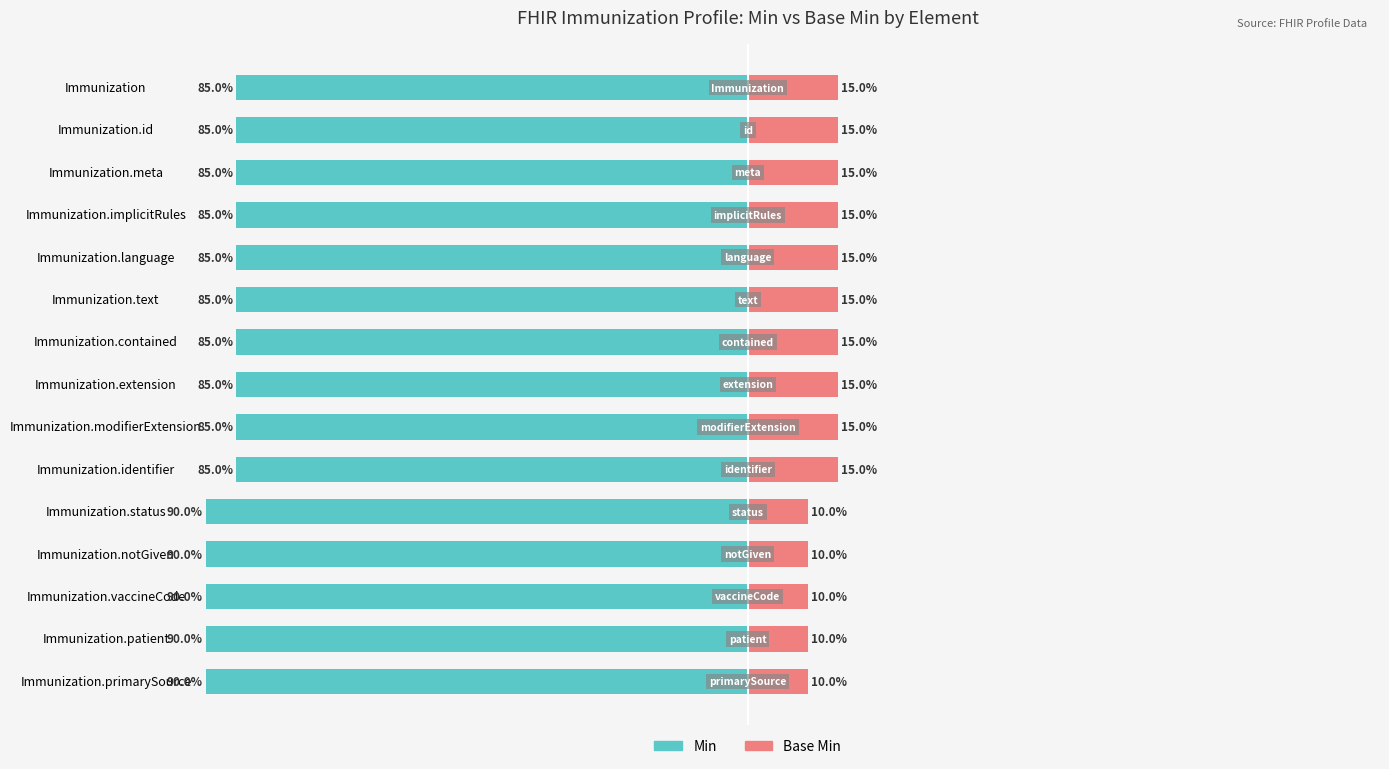

Is it true that Base Min equals 6 at Immunization.language?

False